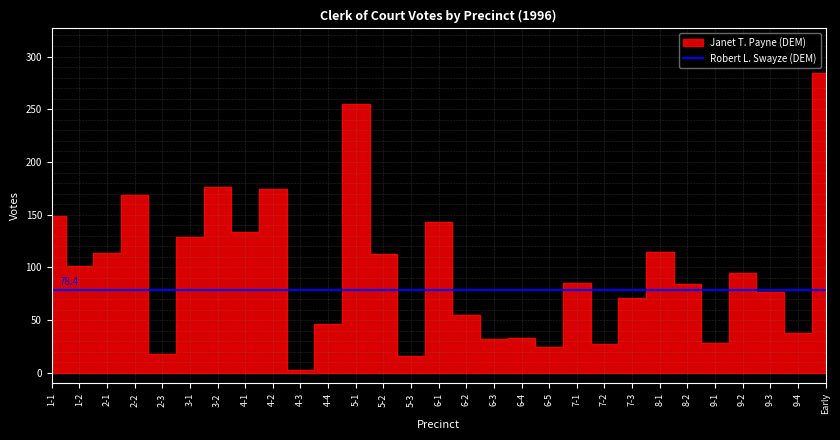

What is the change in value from 4-2 to 9-3?

-97